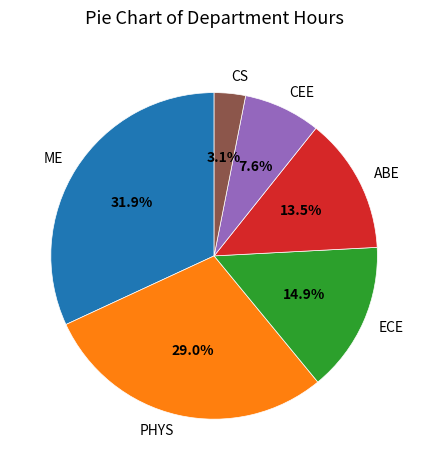

Count the number of slices in the pie.

6